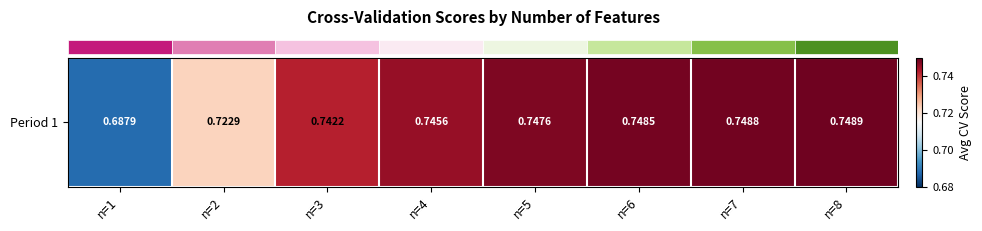

List the labels in order of value, smallest first.

n=1, n=2, n=3, n=4, n=5, n=6, n=7, n=8